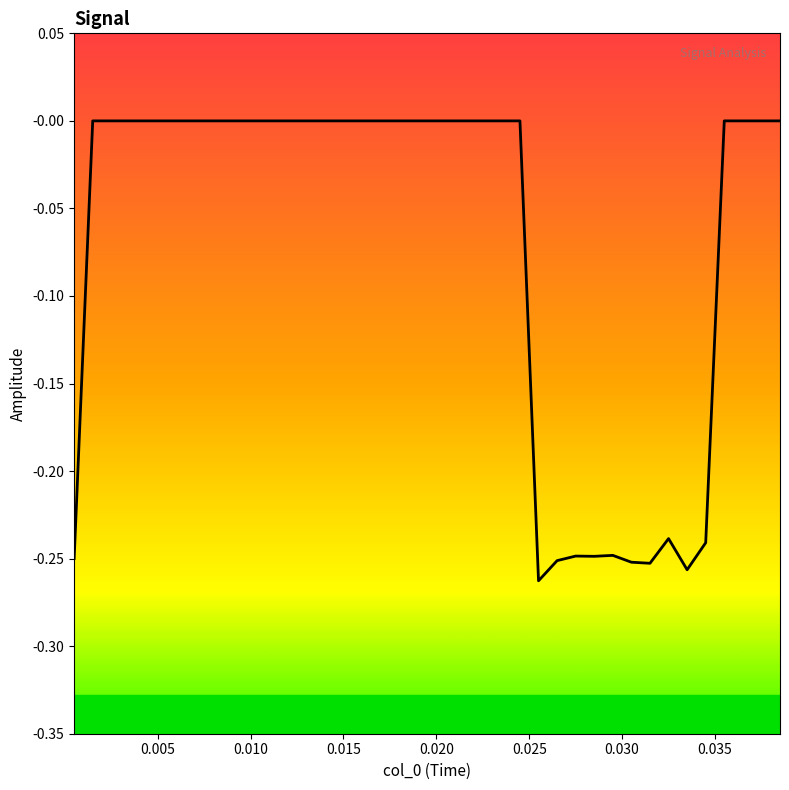

Is this an area chart (filled region under the line)?

No